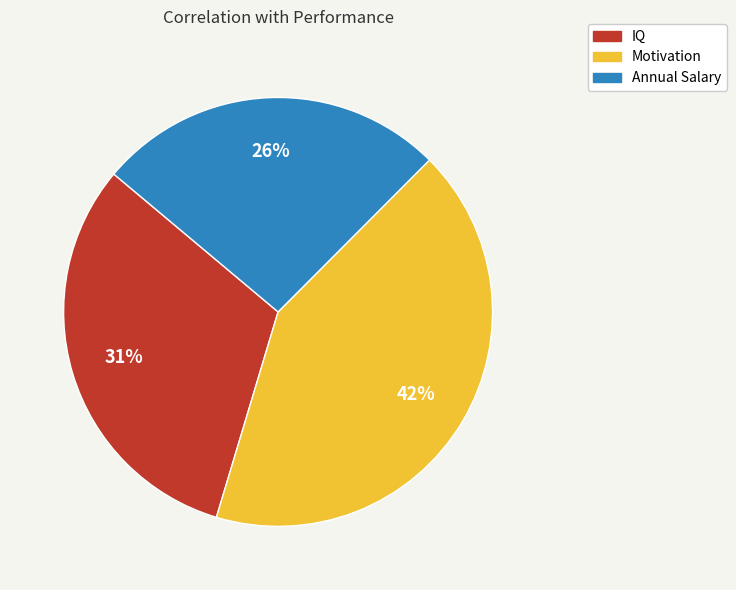

How many segments does this pie chart have?

3